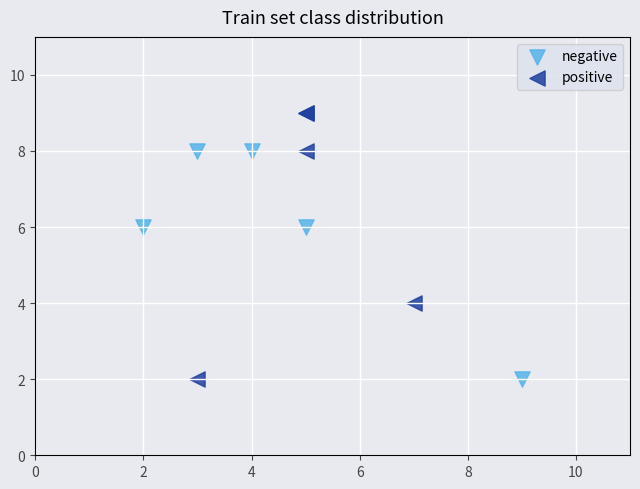

Which series reaches the maximum Y coordinate?

positive